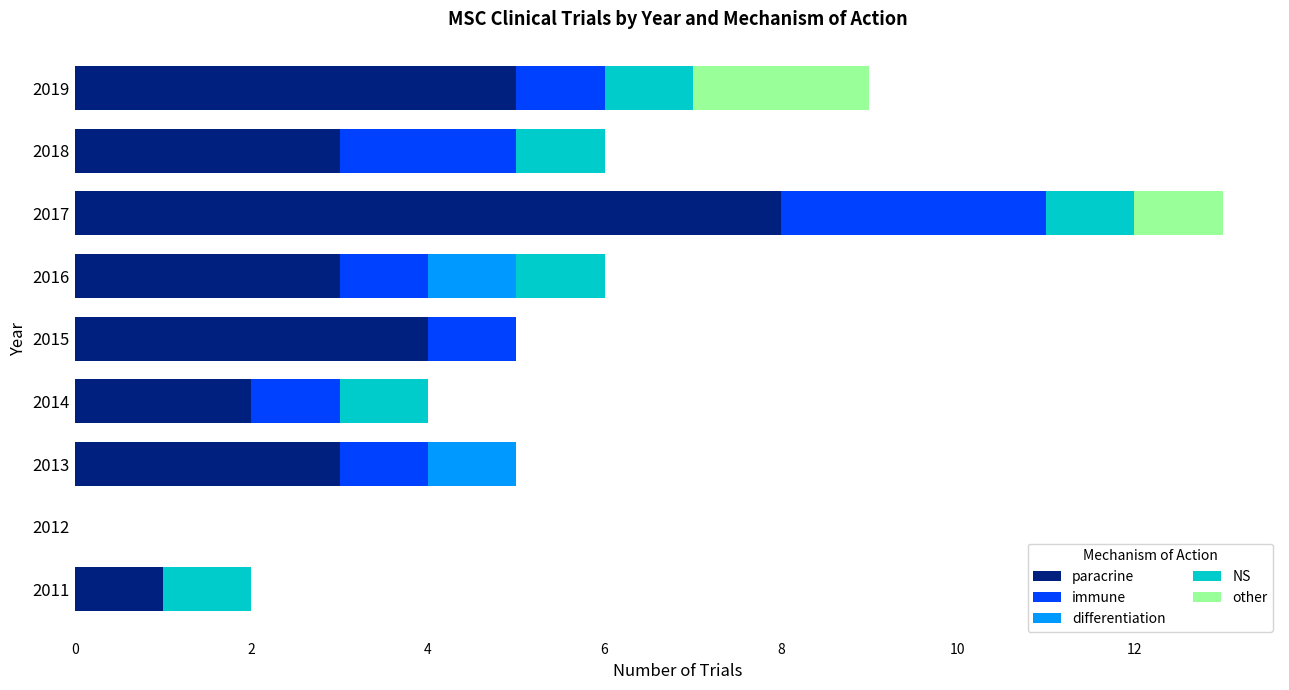

At which category is the sum across all series the highest?

2017